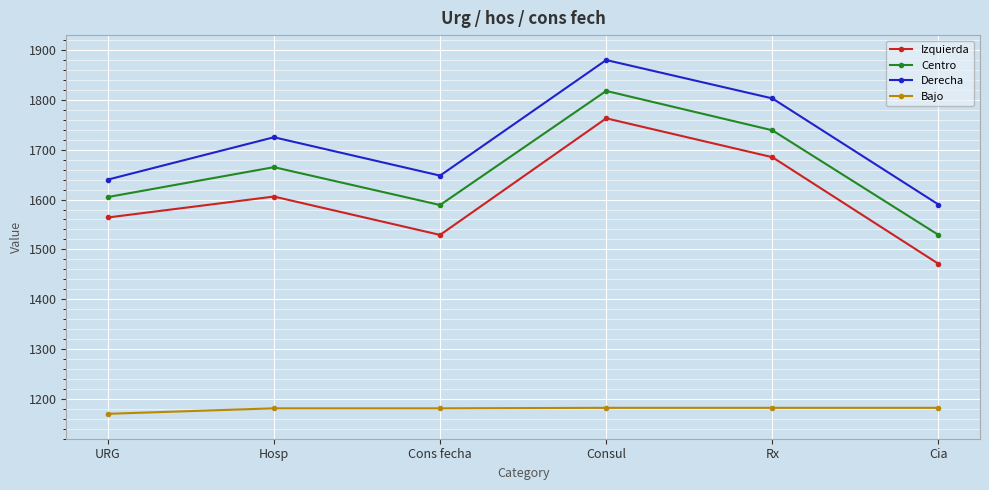

How many data points does each series have?

6